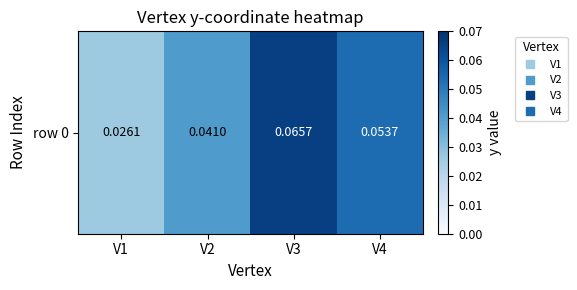

List the labels in order of value, largest first.

V3, V4, V2, V1